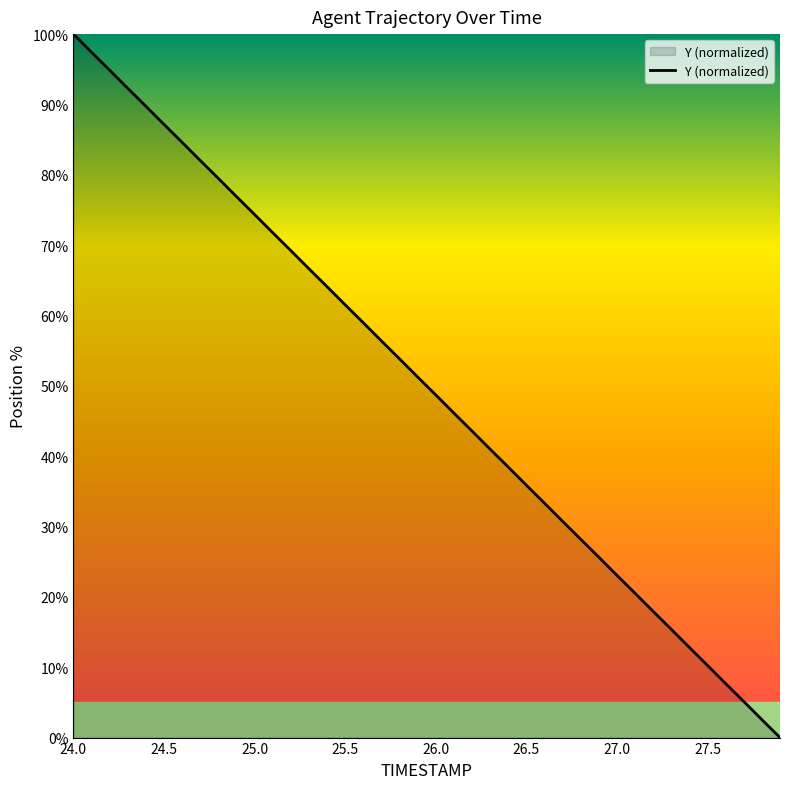

What is the greatest value displayed?

100.0